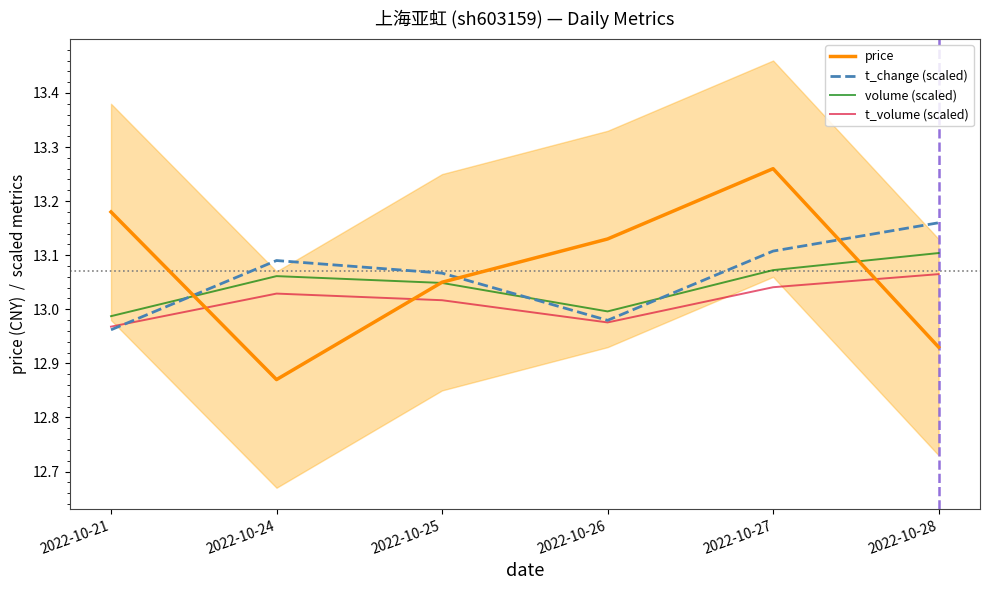

Is this an area chart (filled region under the line)?

No